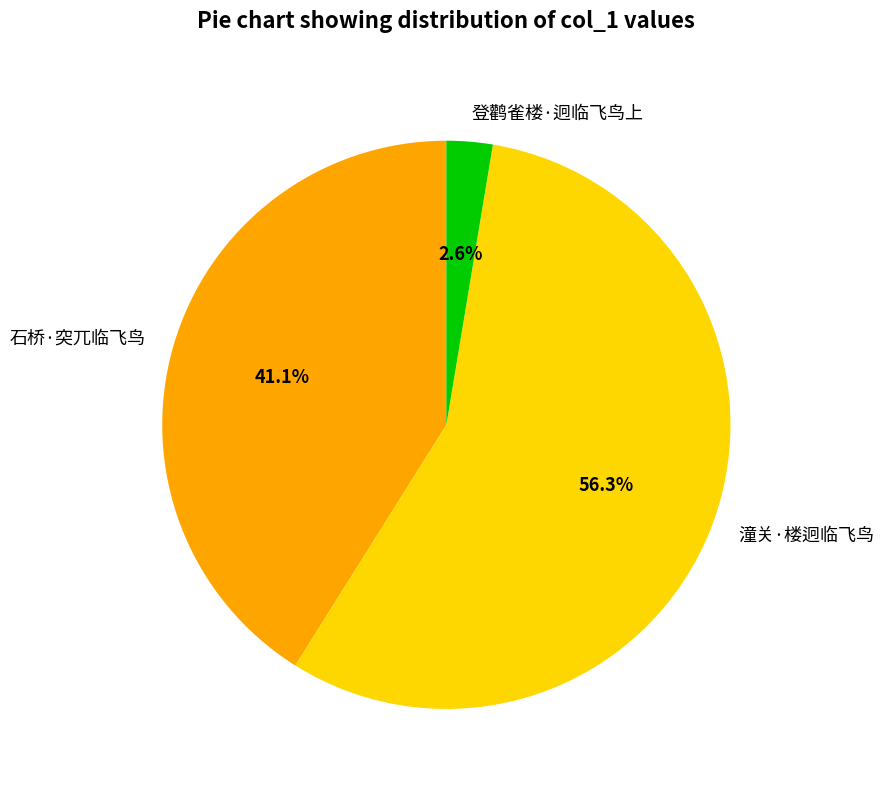

To the nearest percent, what is the combined percentage of 登鹳雀楼·迥临飞鸟上 and 石桥·突兀临飞鸟?

44%